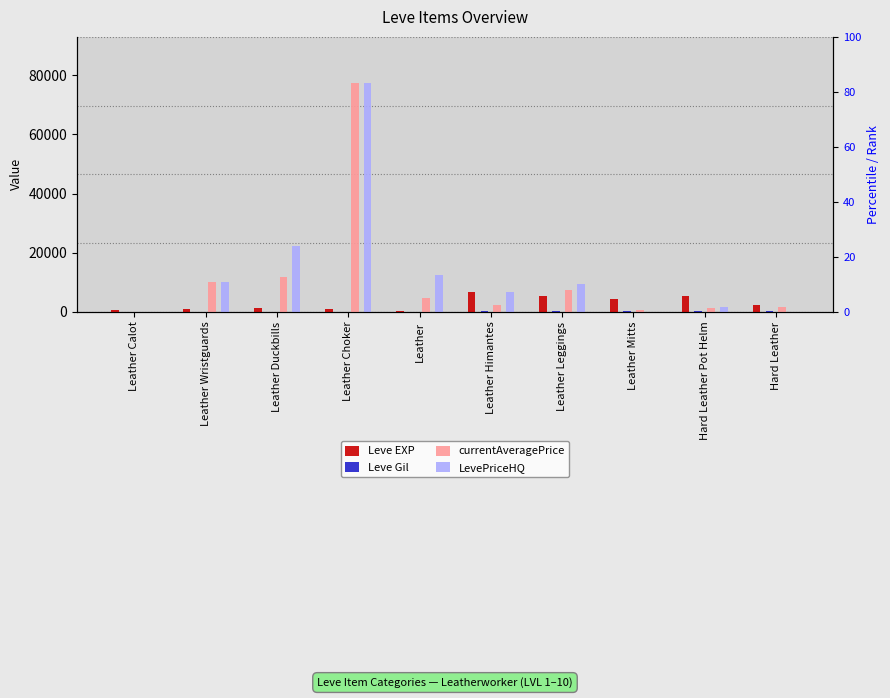

What position from the left is Leather Calot?

1